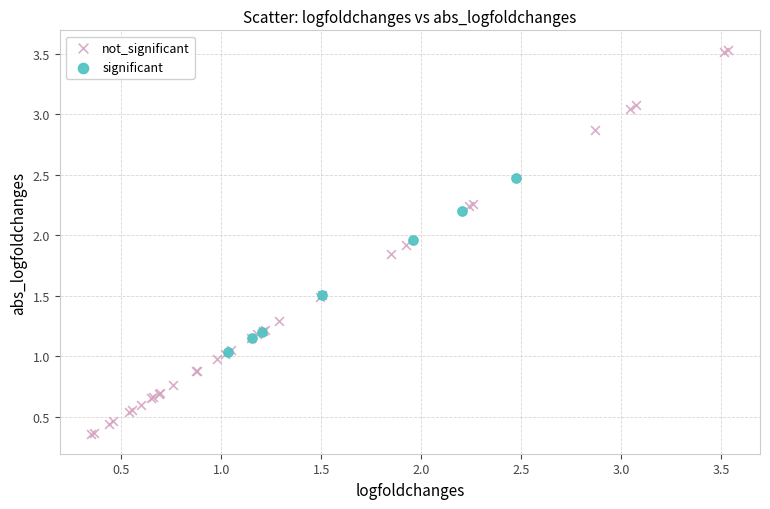

Which series has the widest spread of Y values?

not_significant